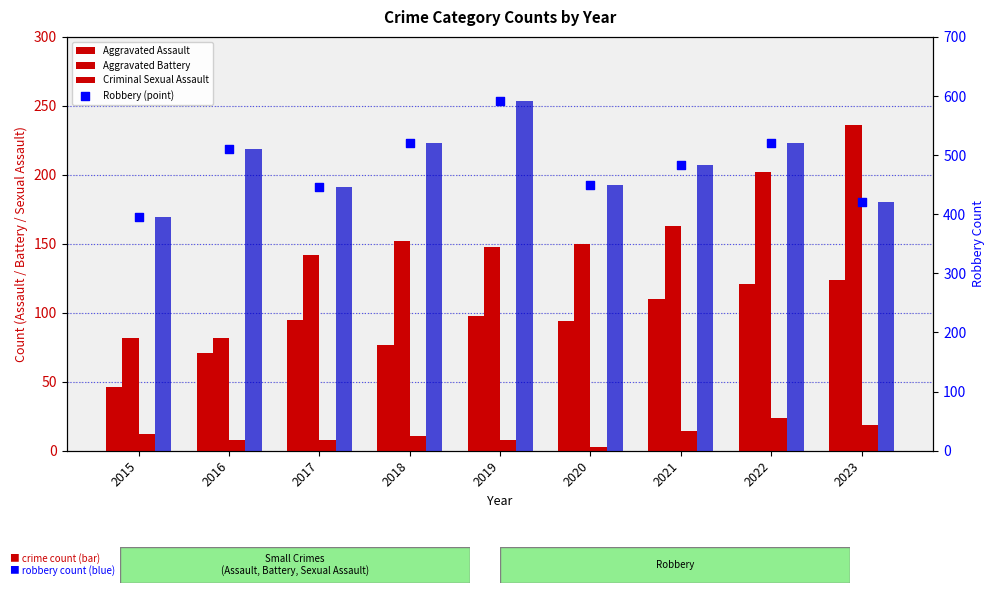

Which series reaches the minimum Y coordinate?

Criminal Sexual Assault